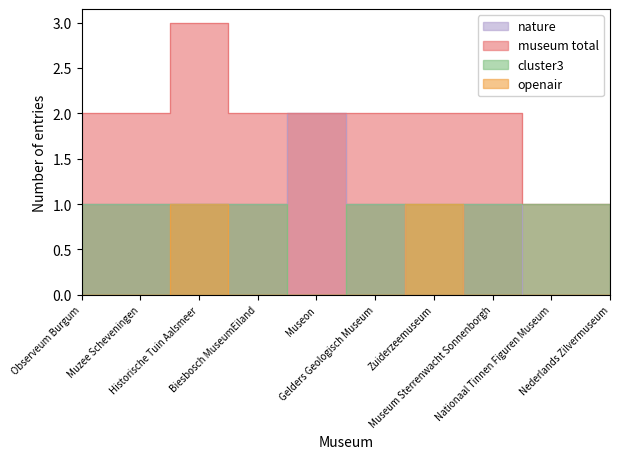

List the series in order of their peak value, highest first.

museum total, nature, cluster3, openair